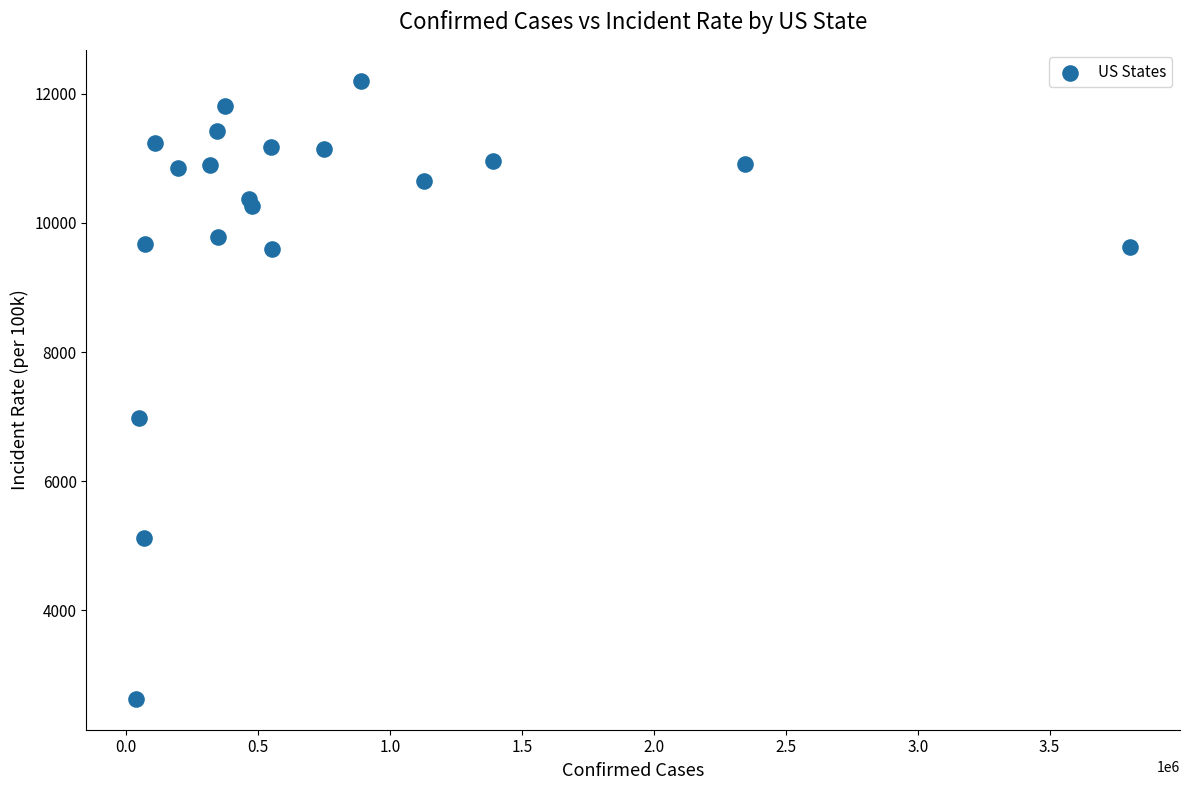

What Y value in the scatter plot is closest to 7414?

6975.9